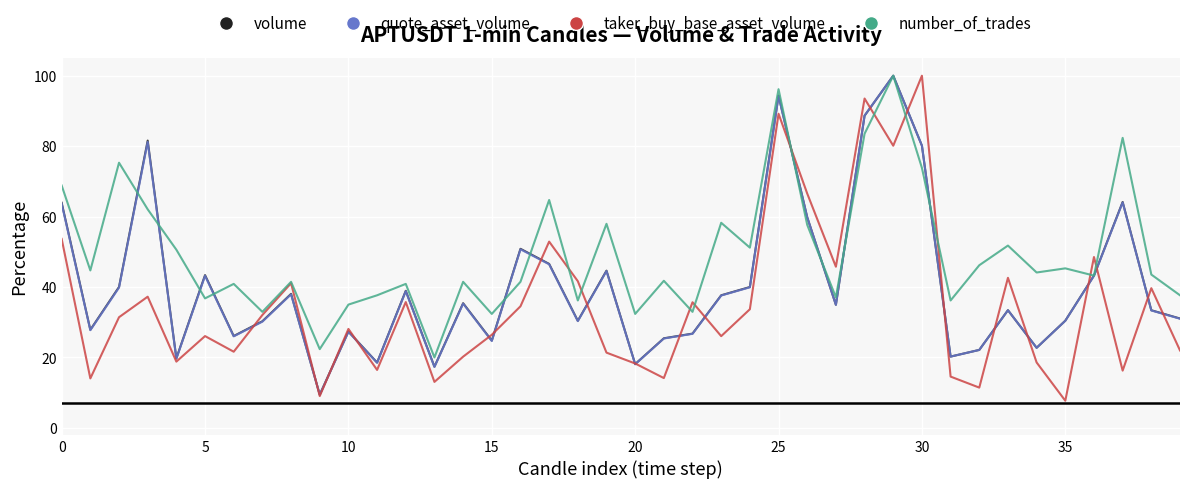

Which series has the largest total across all categories?

number_of_trades